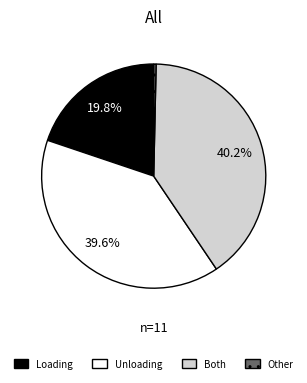

Which has a higher value, Both or Unloading?

Both